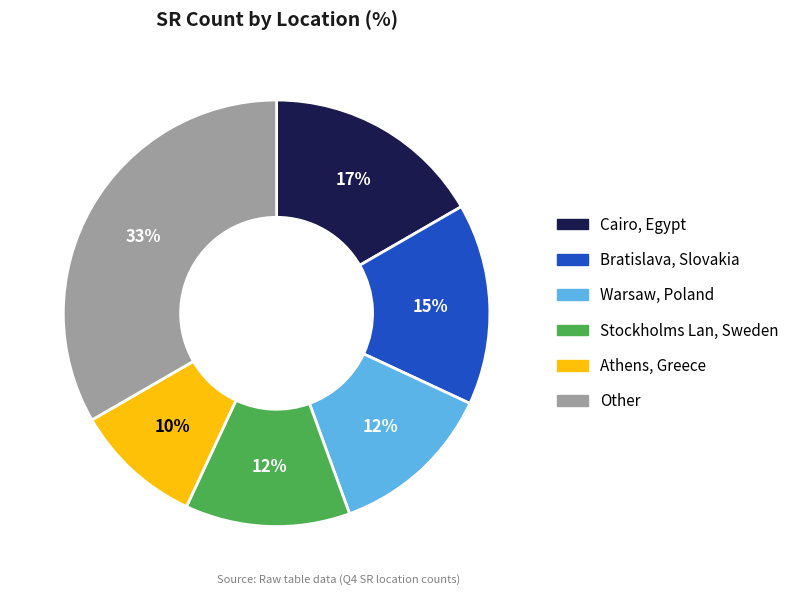

Which slice is the smallest?

Athens, Greece